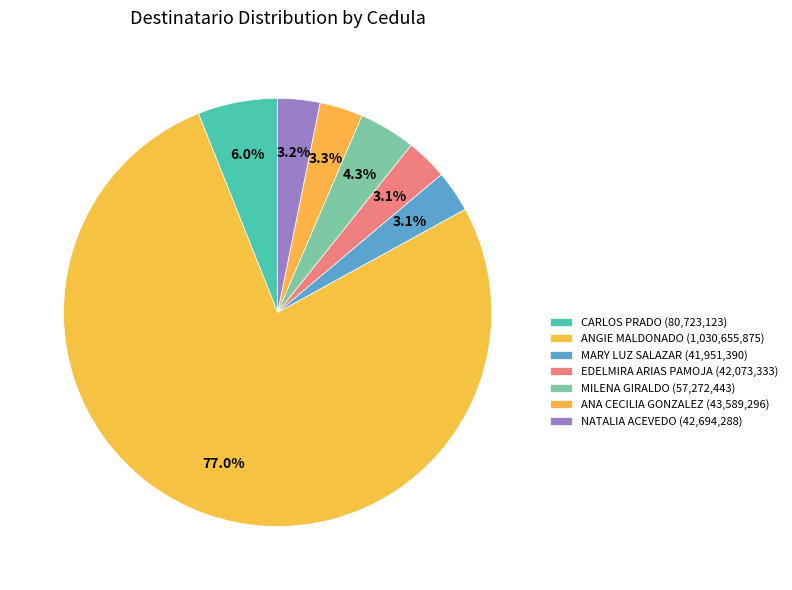

To the nearest percent, what percentage of the pie is ANGIE MALDONADO?

77%